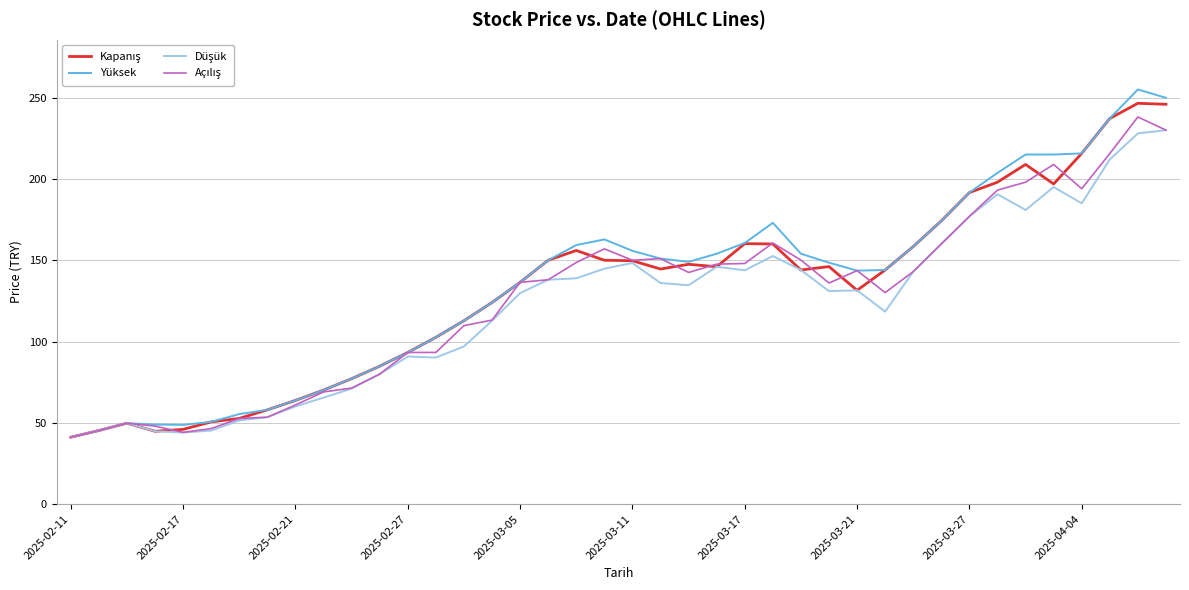

Which series has the largest range (max minus min)?

Yüksek